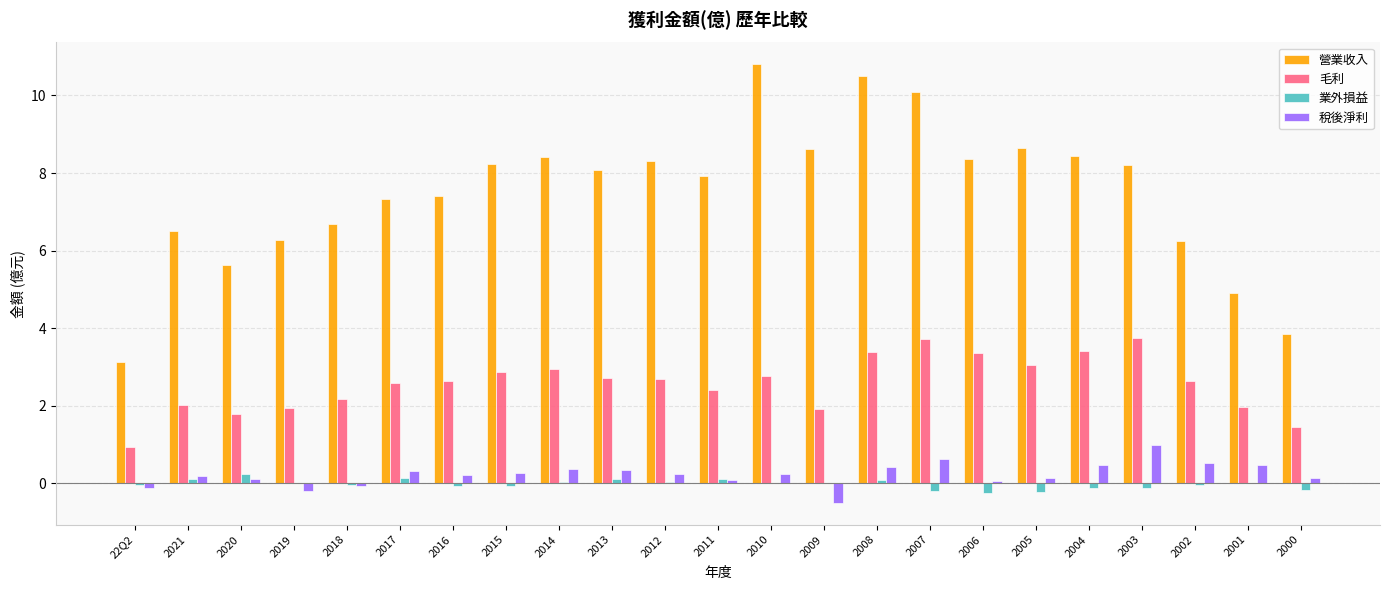

At which category does the chart reach its peak across all series?

2010